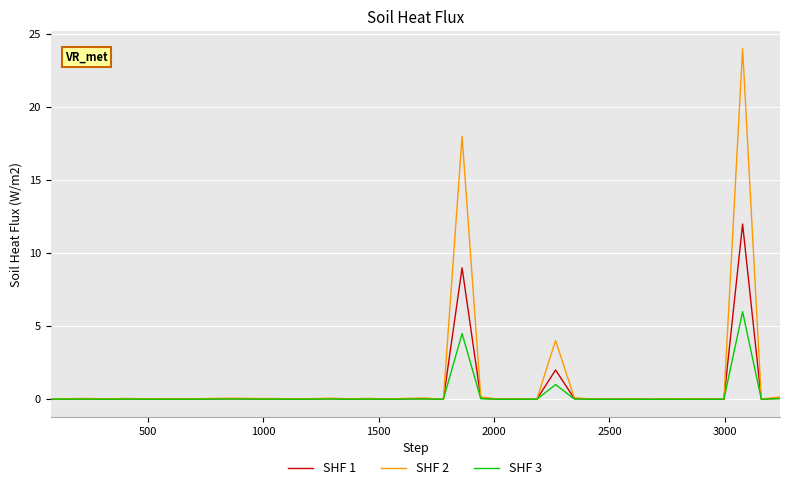

List the series in order of their peak value, lowest first.

SHF 3, SHF 1, SHF 2